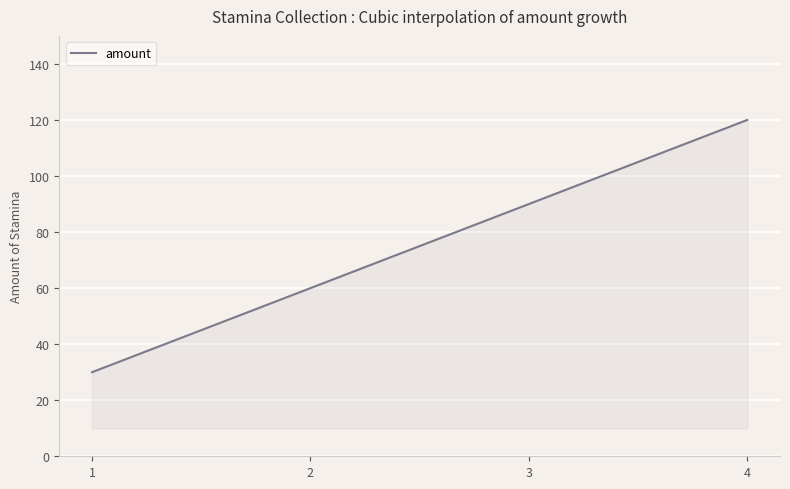

What is the smallest value displayed?

30.0